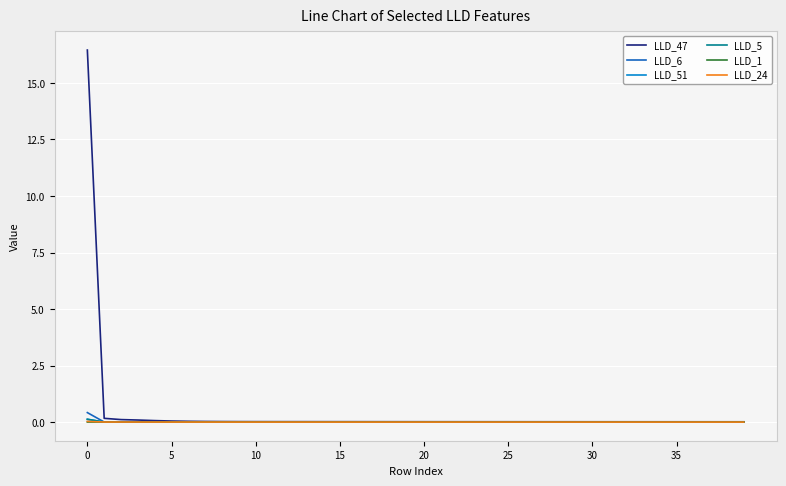

Which series has the largest range (max minus min)?

LLD_47